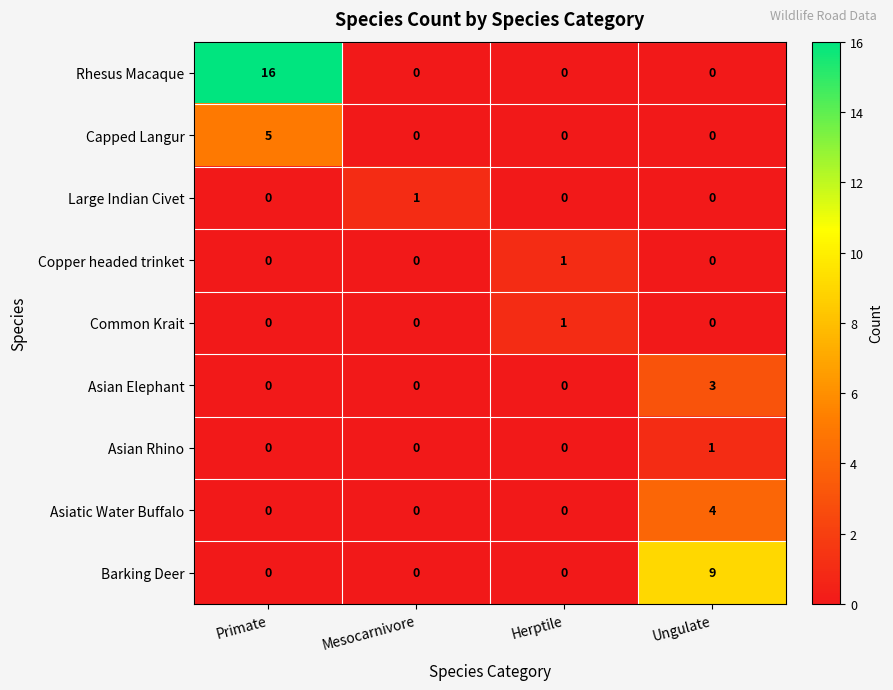

True or false: Capped Langur has a value of 2 at Herptile.

False